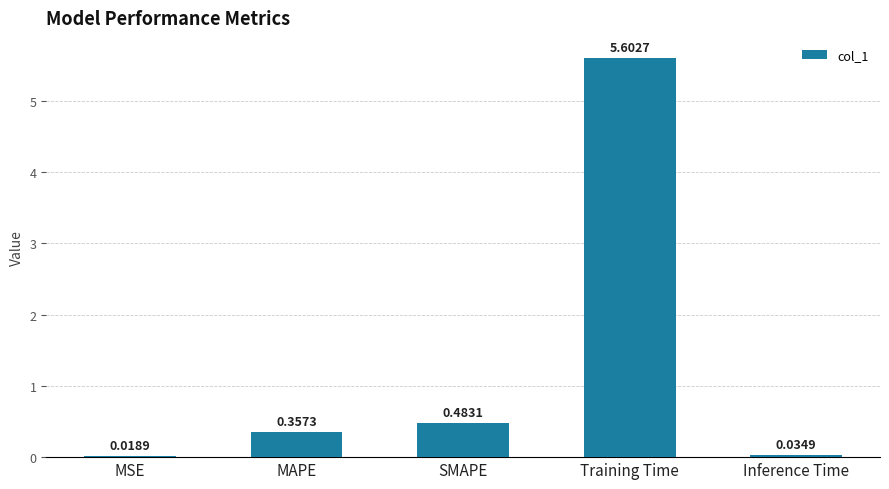

What is the label of the 4th bar from the right?

MAPE